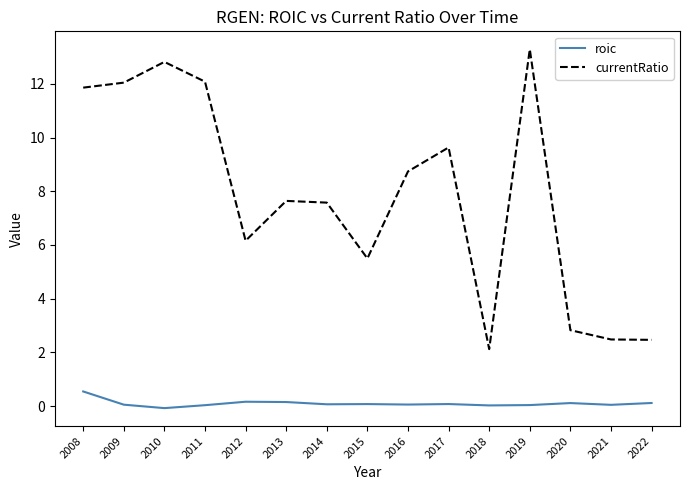

Rank the series by their maximum value, from highest to lowest.

currentRatio, roic